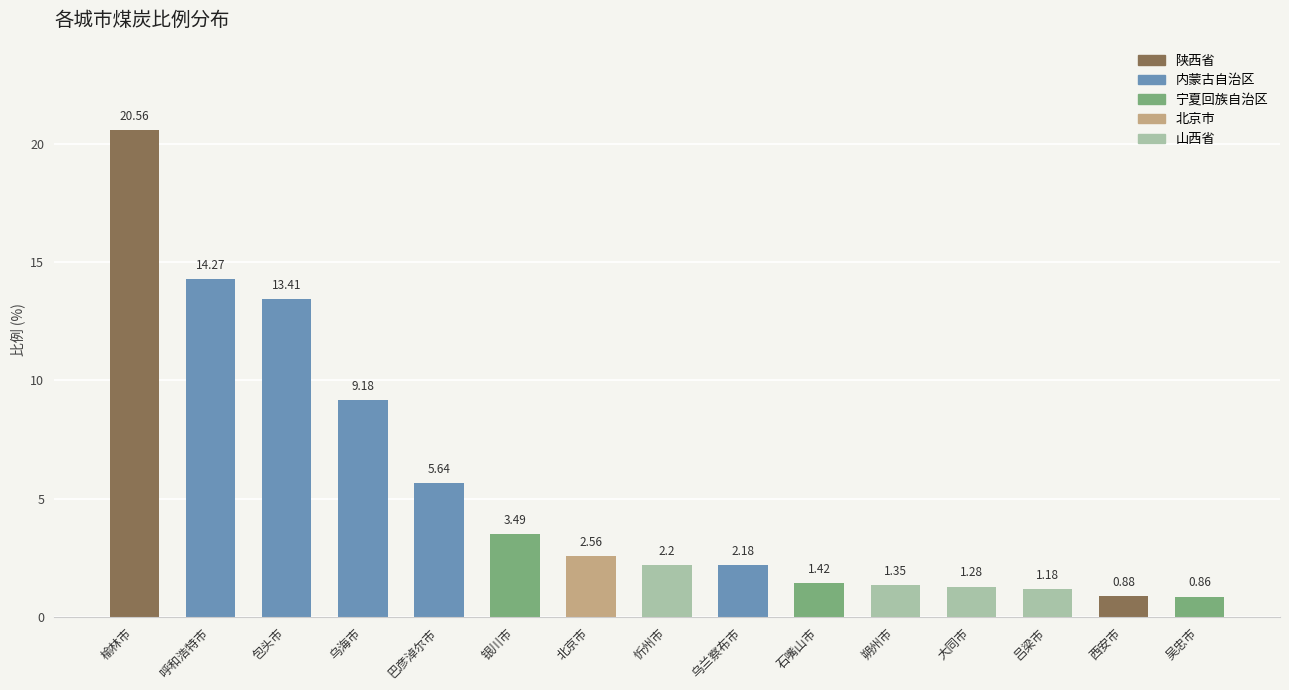

Does the chart contain any negative values?

No